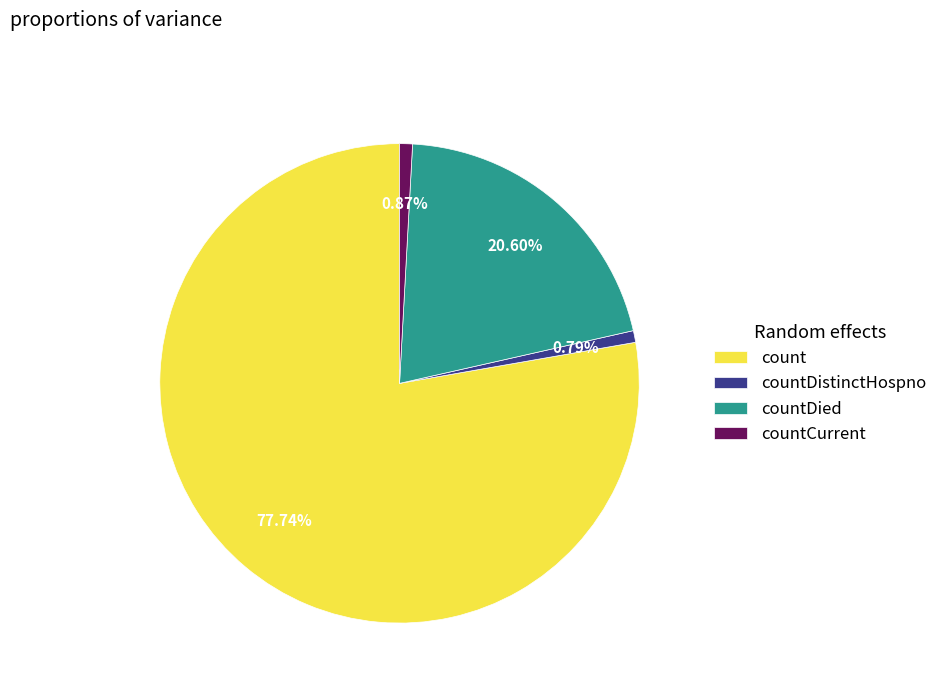

What percentage do count and countCurrent together represent?

78.6%